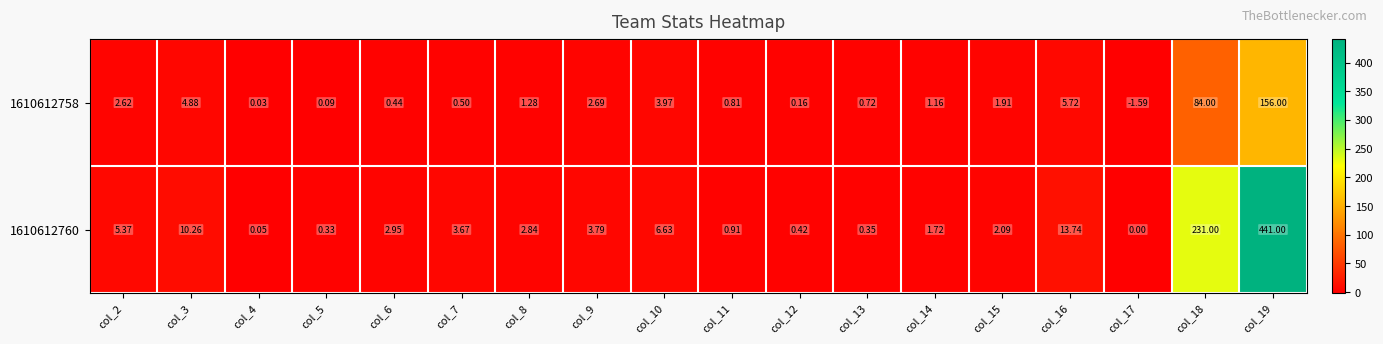

Reading left to right, transcribe all the data shown in this chart.

1610612758: col_2=2.6	col_3=4.9	col_4=0.0	col_5=0.1	col_6=0.4	col_7=0.5	col_8=1.3	col_9=2.7	col_10=4.0	col_11=0.8	col_12=0.2	col_13=0.7	col_14=1.2	col_15=1.9	col_16=5.7	col_17=-1.6	col_18=84.0	col_19=156.0
1610612760: col_2=5.4	col_3=10.3	col_4=0.1	col_5=0.3	col_6=3.0	col_7=3.7	col_8=2.8	col_9=3.8	col_10=6.6	col_11=0.9	col_12=0.4	col_13=0.3	col_14=1.7	col_15=2.1	col_16=13.7	col_17=0.0	col_18=231.0	col_19=441.0